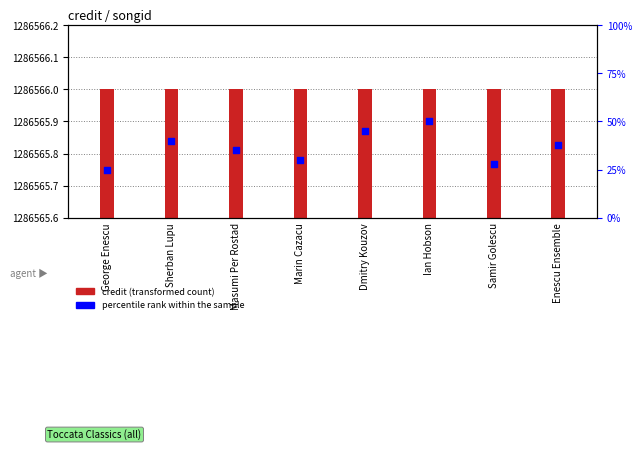

Which series has the largest total across all categories?

credit